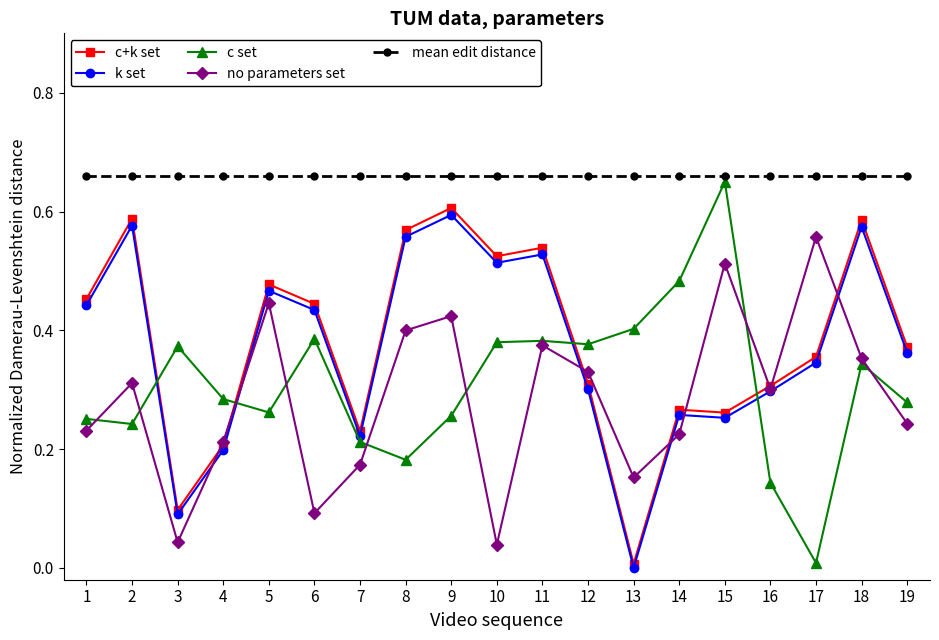

True or false: mean edit distance and k set cross at least once.

False